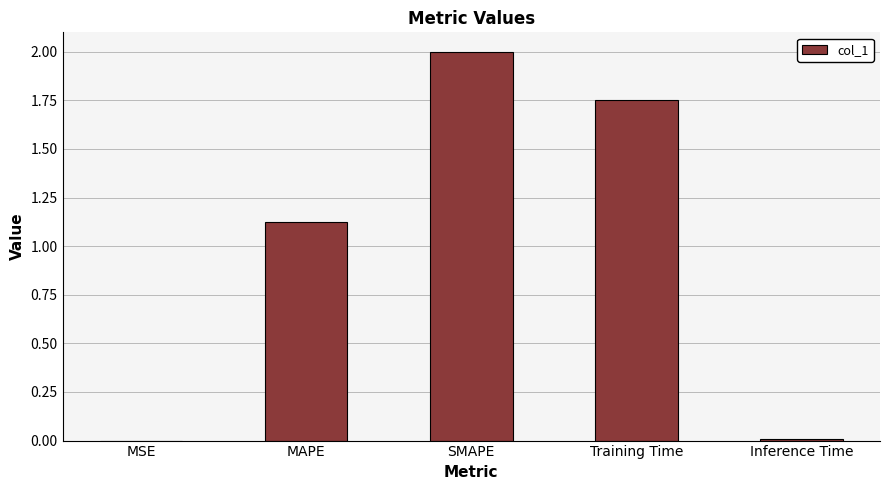

What is the sum of all values?

4.9